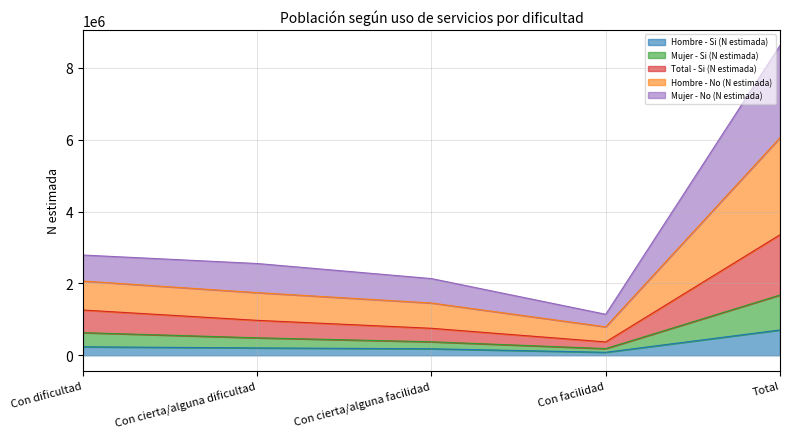

What is the label of the 4th point from the right?

Con cierta/alguna dificultad